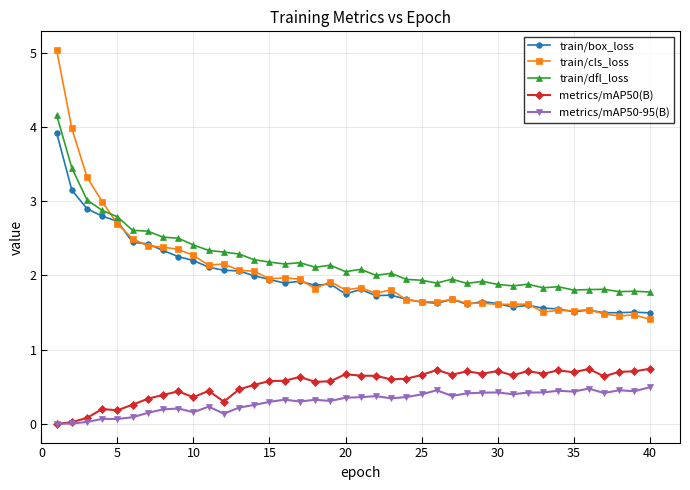

Which series has the widest spread of values?

train/cls_loss